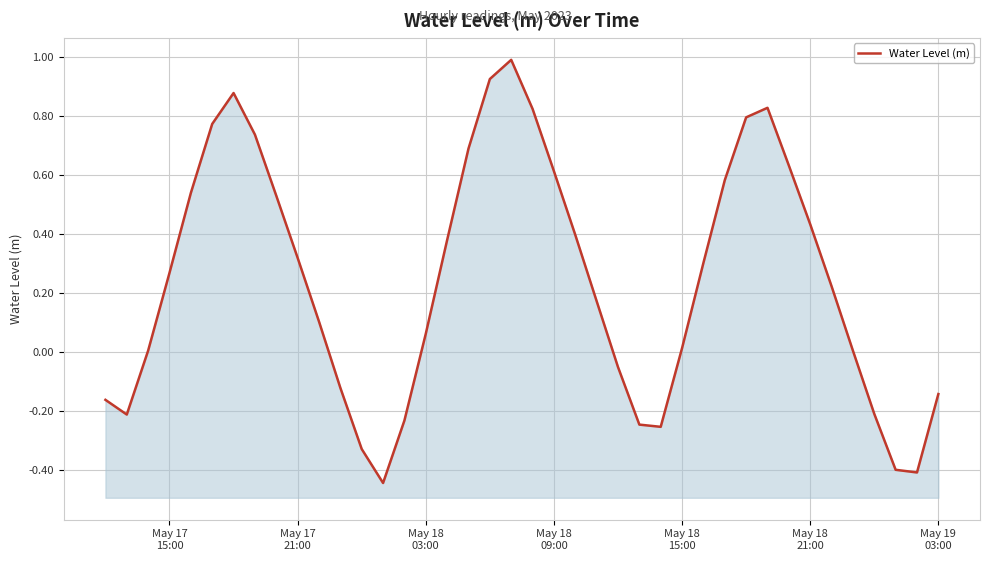

How many lines are shown in the chart?

1